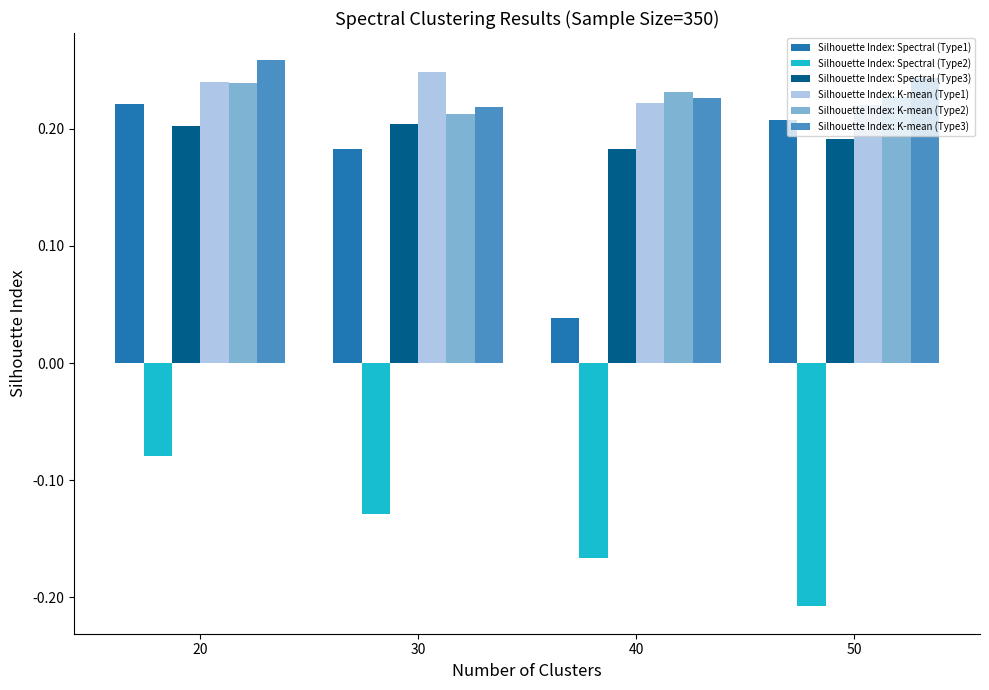

Which label corresponds to the smallest value in the chart?

50